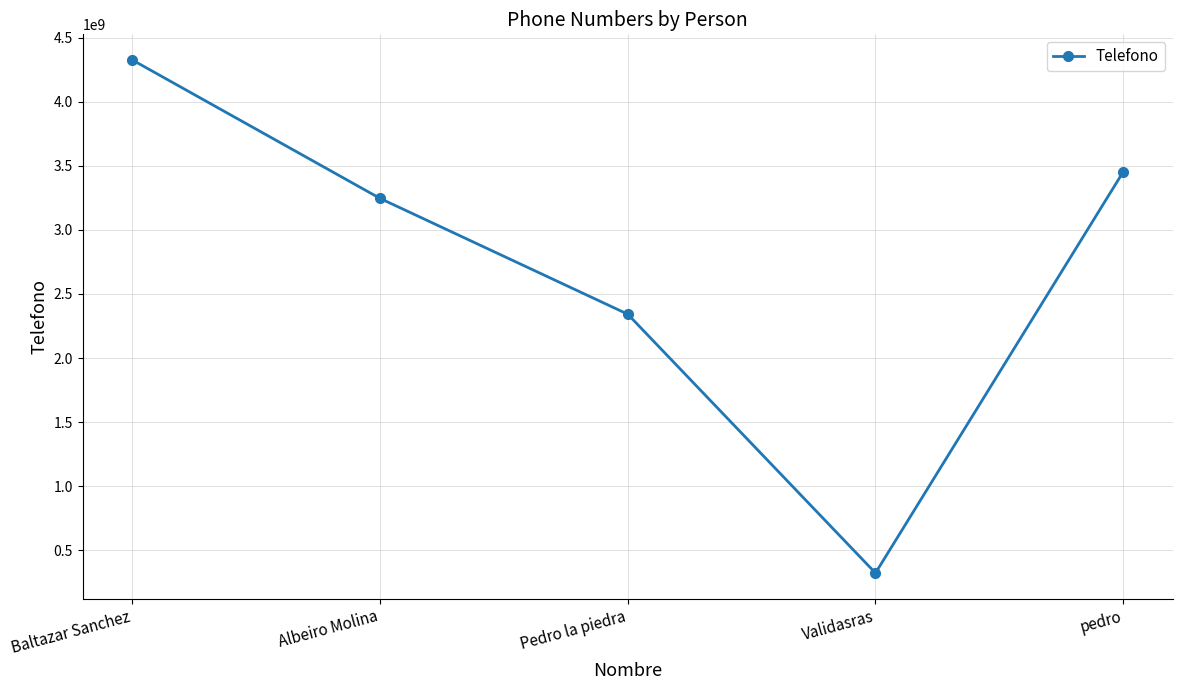

What position from the right is pedro?

1